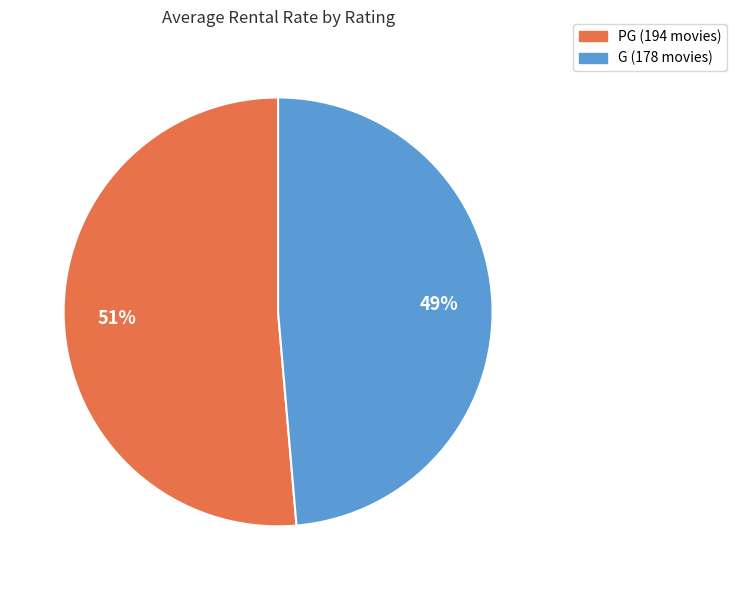

How many segments does this pie chart have?

2